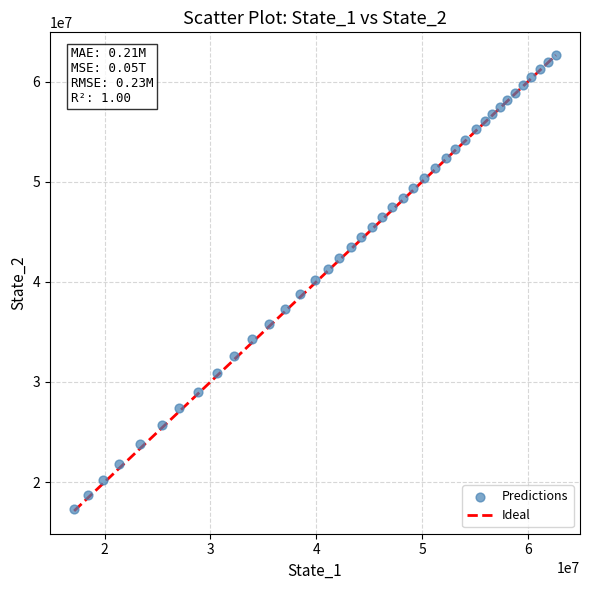

What is the range of Y values (max minus min)?

45299881.2